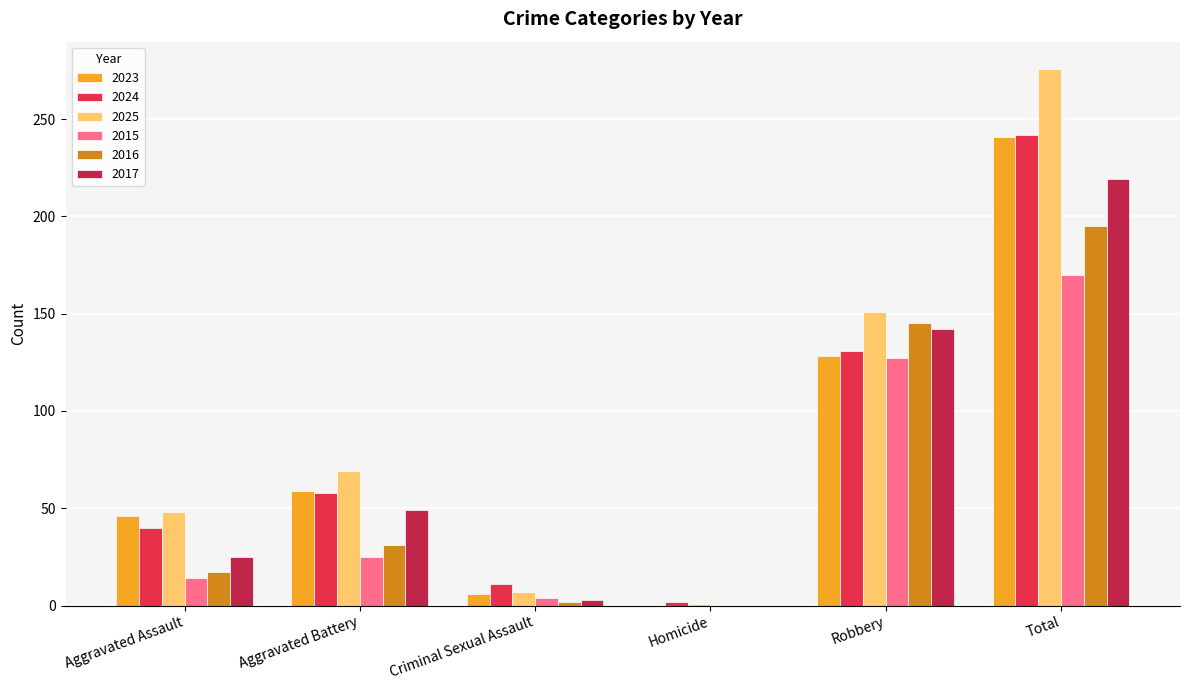

What is the sum of all 2023 values?

480